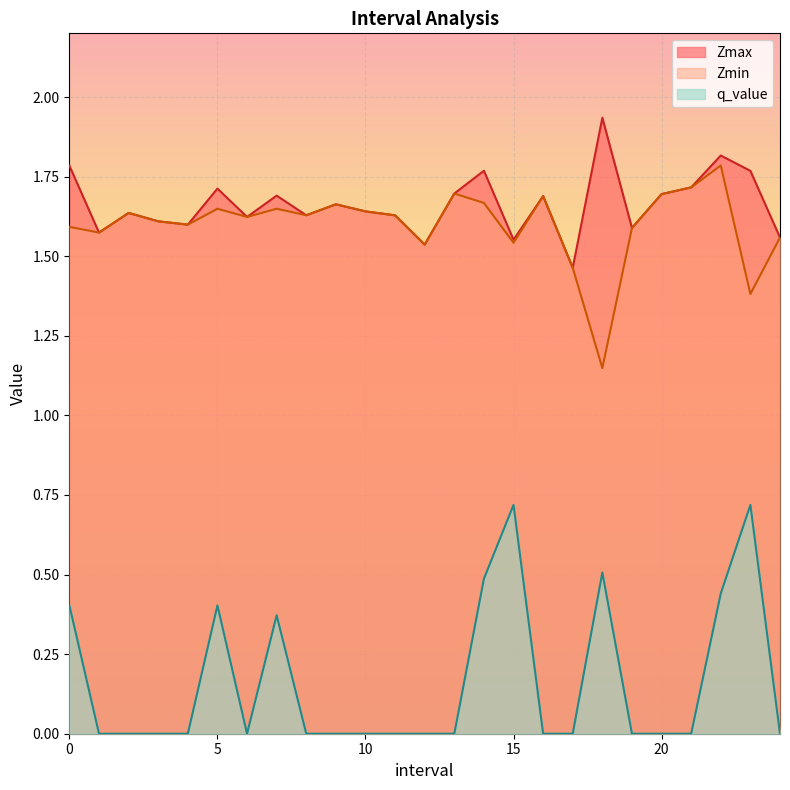

Count the number of data series in this chart.

3